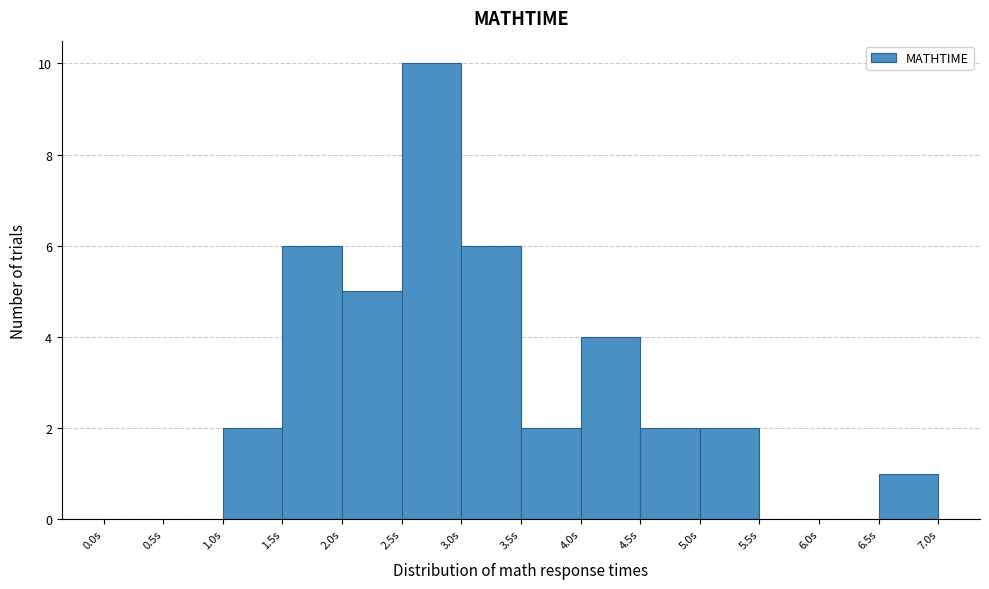

How tall is the bar that spans 1.0 to 1.5 on the x-axis? The values are not printed on the chart, so give them approximately, as read against the axis.

2